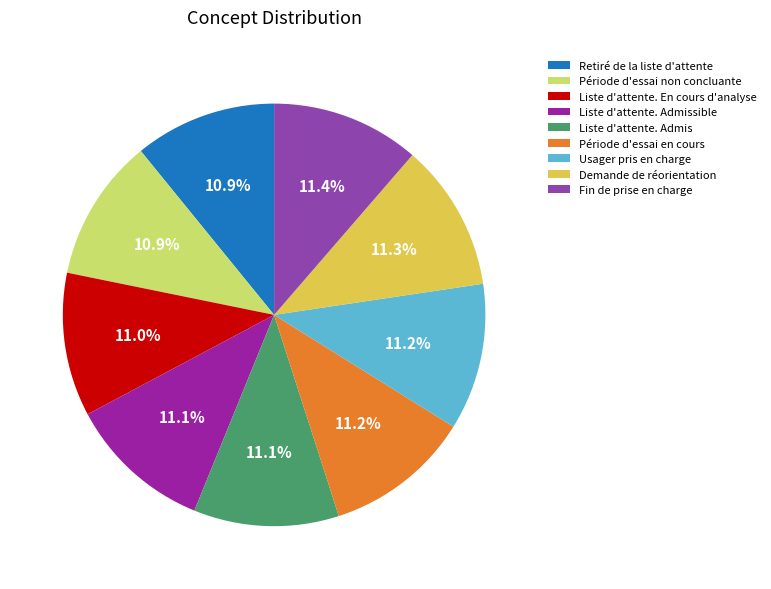

How many slices are in this pie chart?

9